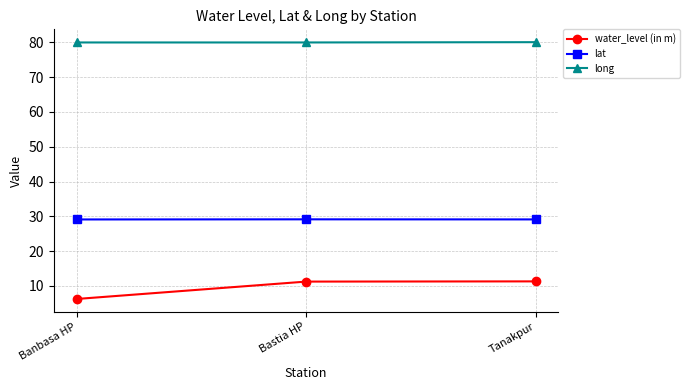

Does the chart display data point markers on the line(s)?

Yes